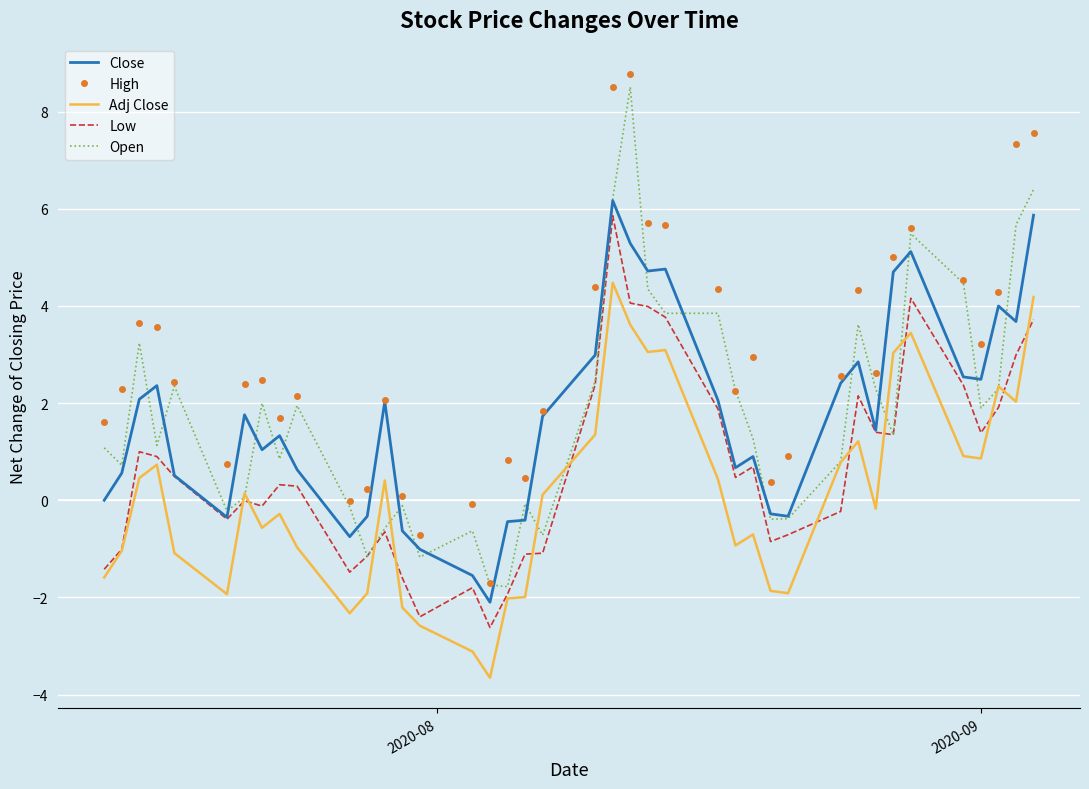

True or false: Close and Adj Close cross at least once.

False